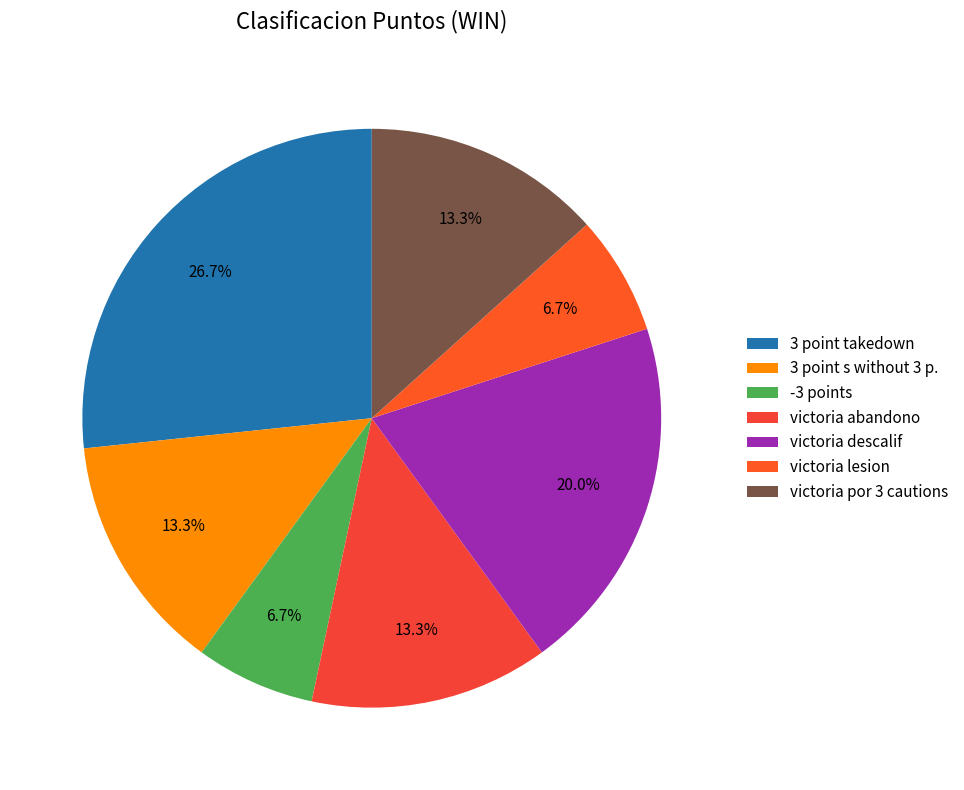

Does any single category account for the majority?

No